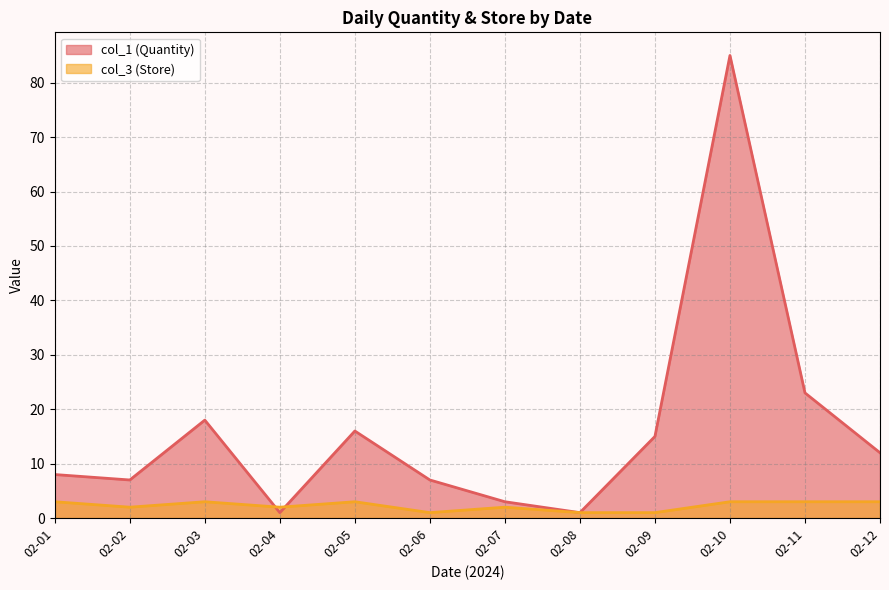

How many intersections are there between col_3 (Store) and col_1 (Quantity)?

2